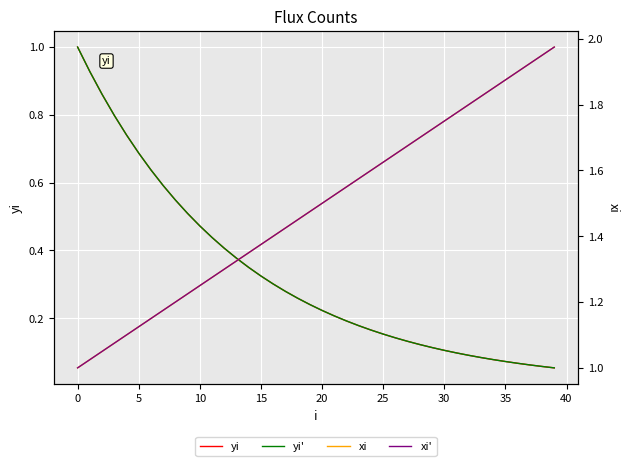

True or false: yi has more than 0 points higher than both neighbors.

False